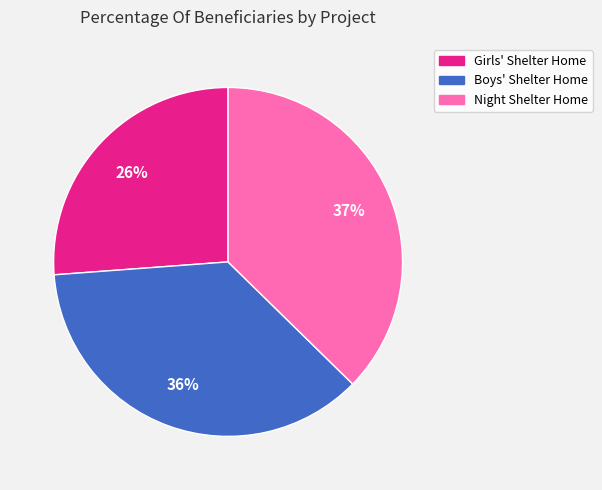

Approximately how many times larger is the value at Boys' Shelter Home compared to Girls' Shelter Home?

1.4